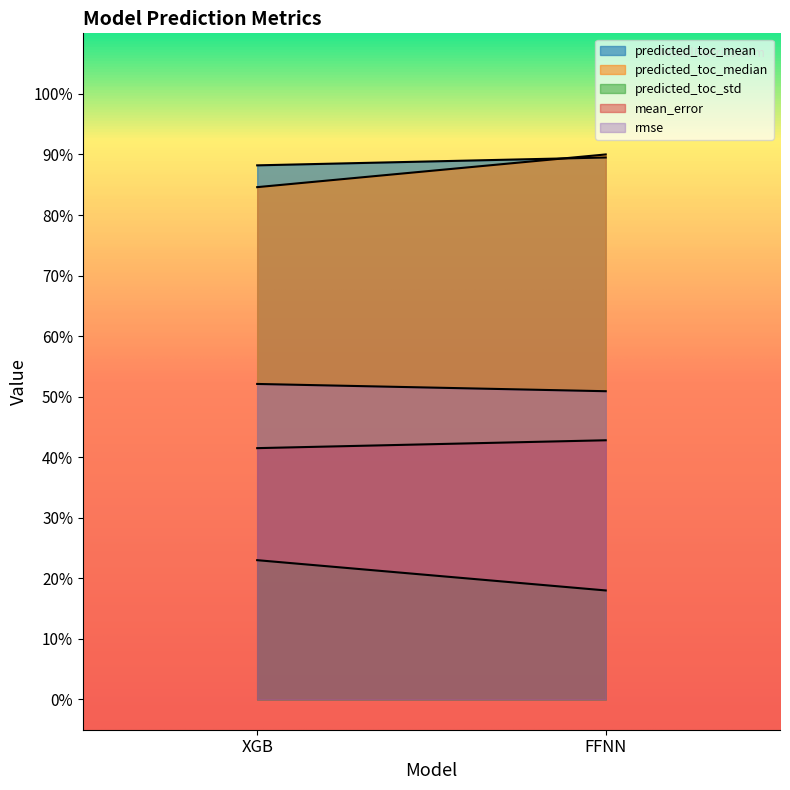

Which has a higher value, FFNN or XGB?

FFNN